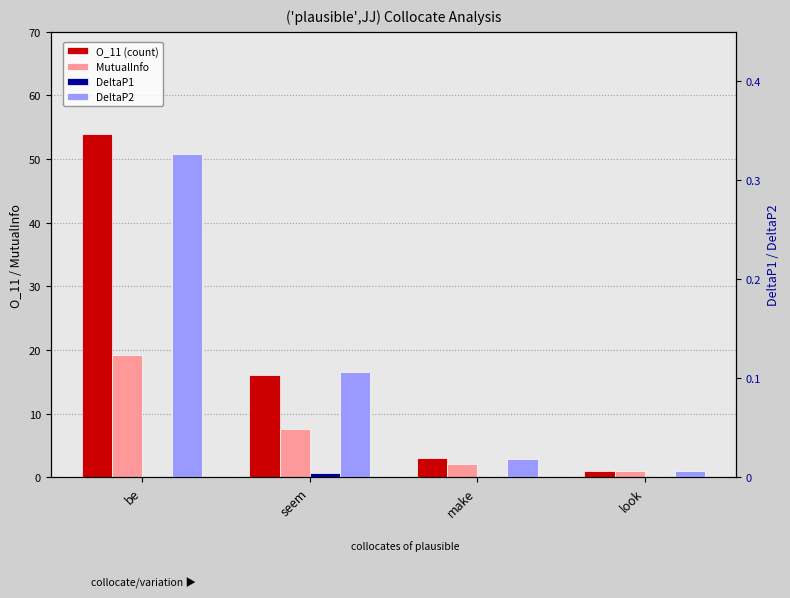

Which has a higher value, seem or look?

seem